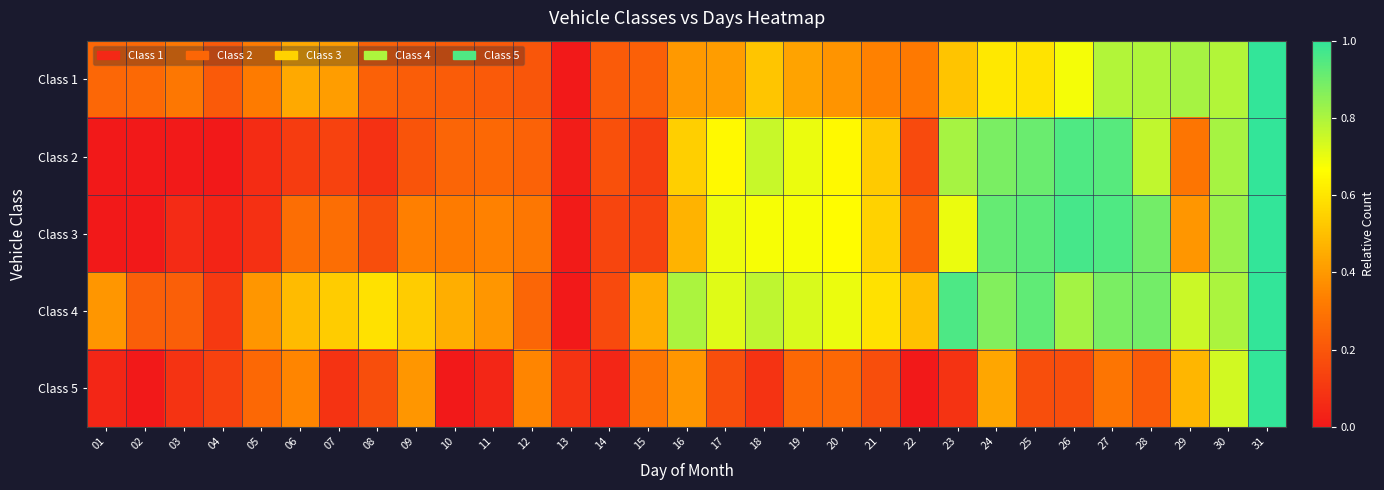

Reading left to right, what are all the values shown in this chart?

Class 1: 01=0.3	02=0.3	03=0.3	04=0.2	05=0.3	06=0.4	07=0.4	08=0.2	09=0.2	10=0.2	11=0.2	12=0.2	13=0.0	14=0.2	15=0.2	16=0.4	17=0.4	18=0.5	19=0.4	20=0.4	21=0.3	22=0.3	23=0.5	24=0.6	25=0.6	26=0.7	27=0.8	28=0.8	29=0.8	30=0.8	31=1.0
Class 2: 01=0.0	02=0.0	03=0.0	04=0.0	05=0.1	06=0.1	07=0.1	08=0.1	09=0.2	10=0.2	11=0.3	12=0.2	13=0.0	14=0.2	15=0.1	16=0.5	17=0.7	18=0.8	19=0.7	20=0.7	21=0.5	22=0.2	23=0.8	24=0.9	25=0.9	26=1.0	27=0.9	28=0.8	29=0.3	30=0.8	31=1.0
Class 3: 01=0.0	02=0.0	03=0.1	04=0.0	05=0.1	06=0.3	07=0.3	08=0.2	09=0.3	10=0.3	11=0.3	12=0.3	13=0.0	14=0.1	15=0.1	16=0.5	17=0.7	18=0.7	19=0.7	20=0.7	21=0.6	22=0.2	23=0.7	24=0.9	25=0.9	26=1.0	27=1.0	28=0.9	29=0.4	30=0.8	31=1.0
Class 4: 01=0.4	02=0.2	03=0.2	04=0.1	05=0.4	06=0.5	07=0.5	08=0.6	09=0.5	10=0.5	11=0.4	12=0.2	13=0.0	14=0.2	15=0.5	16=0.8	17=0.7	18=0.8	19=0.7	20=0.7	21=0.6	22=0.5	23=1.0	24=0.9	25=0.9	26=0.8	27=0.9	28=0.9	29=0.8	30=0.8	31=1.0
Class 5: 01=0.0	02=0.0	03=0.1	04=0.1	05=0.3	06=0.3	07=0.1	08=0.2	09=0.4	10=0.0	11=0.0	12=0.3	13=0.1	14=0.0	15=0.3	16=0.4	17=0.2	18=0.1	19=0.3	20=0.3	21=0.2	22=0.0	23=0.1	24=0.4	25=0.2	26=0.2	27=0.3	28=0.2	29=0.5	30=0.7	31=1.0